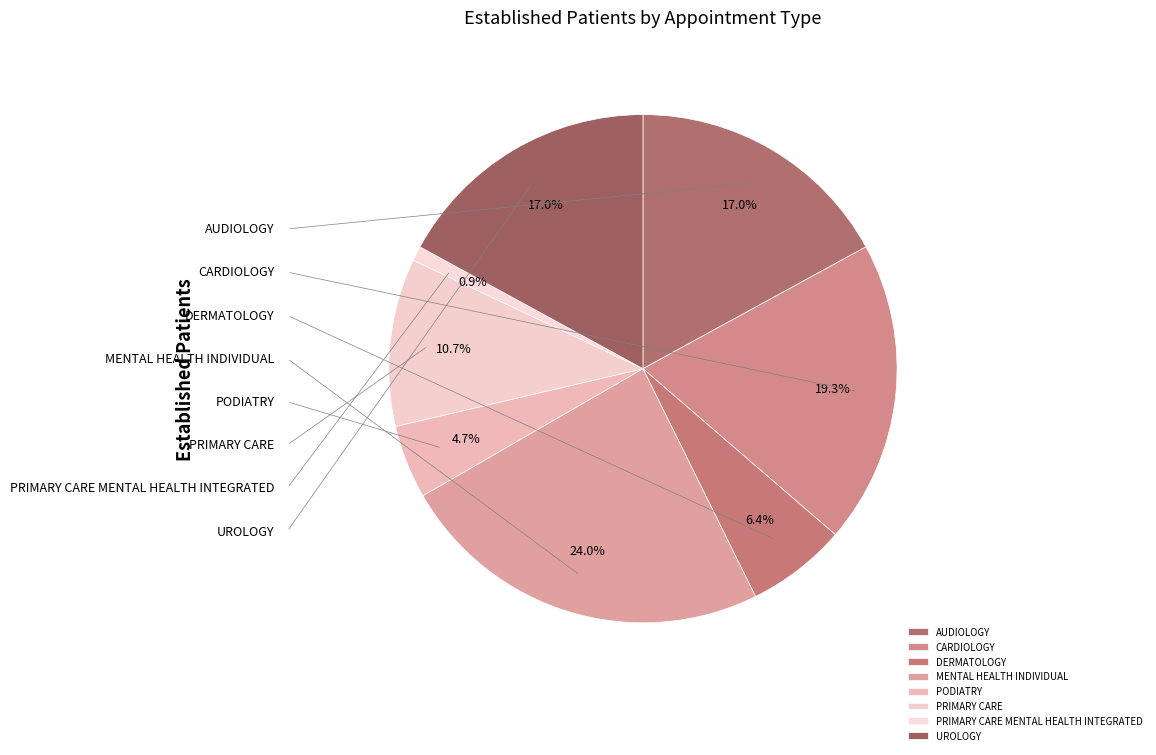

Rank the categories by value from lowest to highest.

PRIMARY CARE MENTAL HEALTH INTEGRATED, PODIATRY, DERMATOLOGY, PRIMARY CARE, AUDIOLOGY, UROLOGY, CARDIOLOGY, MENTAL HEALTH INDIVIDUAL